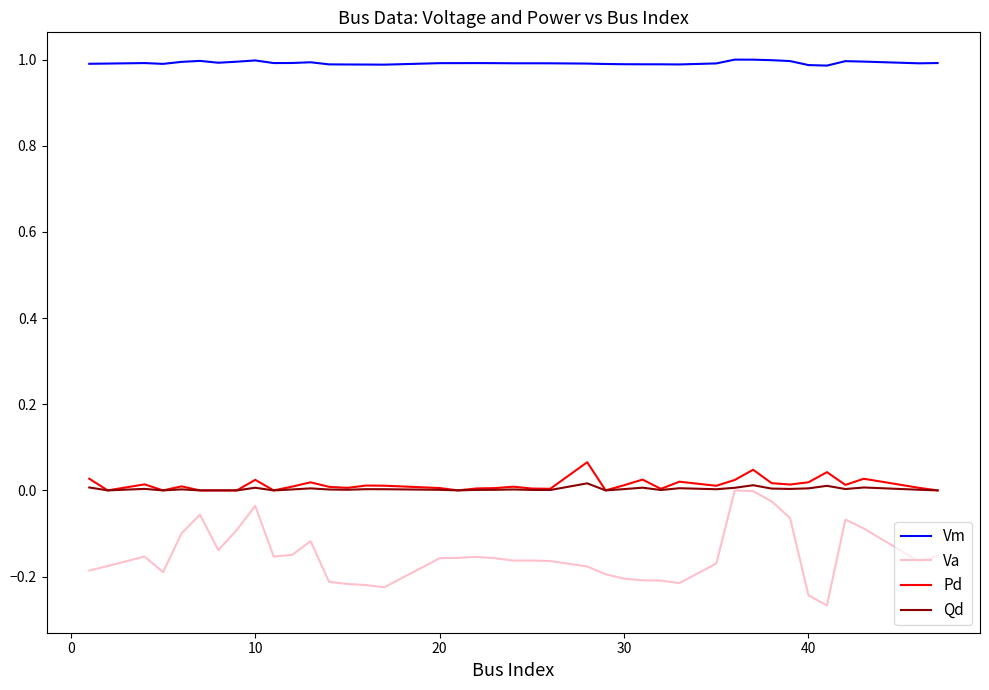

True or false: Vm and Pd cross at least once.

False